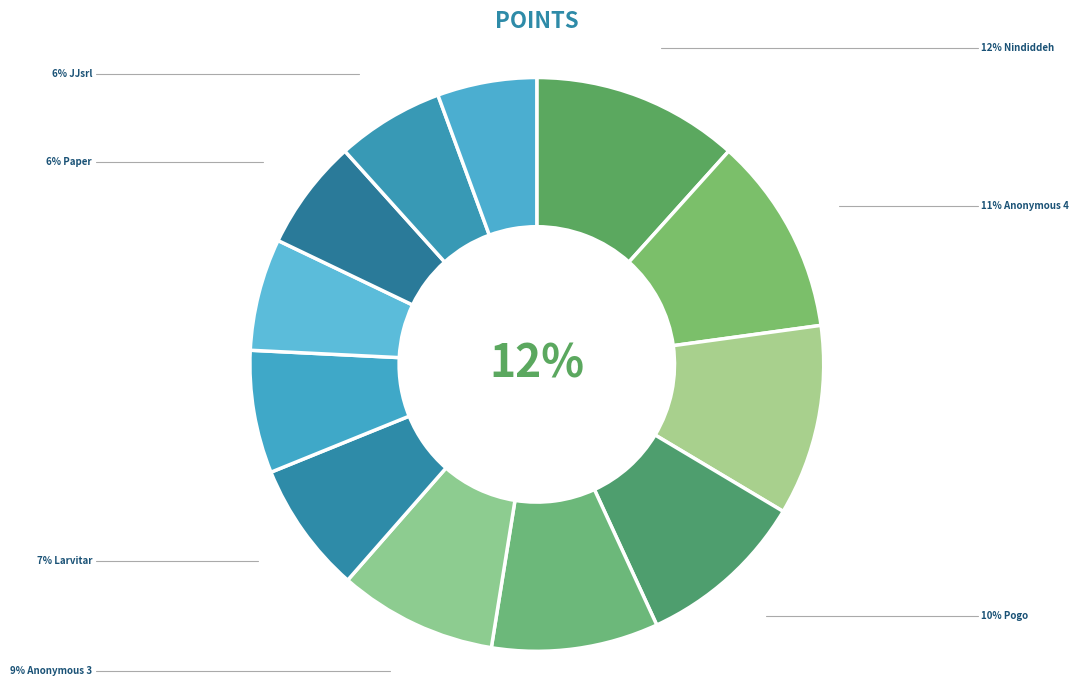

Which category has the smallest portion of the pie?

Jesteq